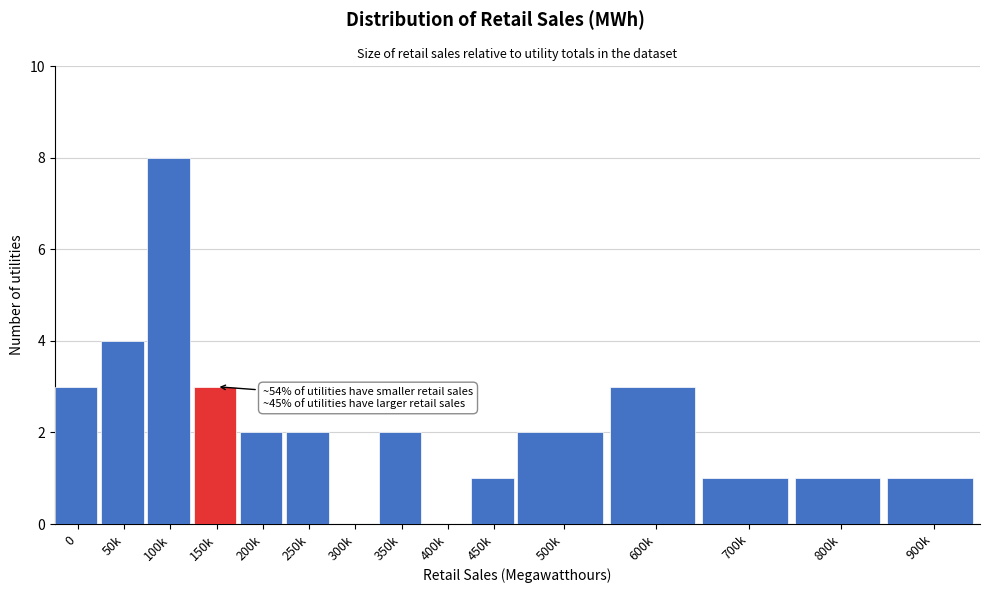

Reading left to right, transcribe all the data shown in this chart.

0=3	50k=4	100k=8	150k=3	200k=2	250k=2	300k=0	350k=2	400k=0	450k=1	500k=2	600k=3	700k=1	800k=1	900k=1